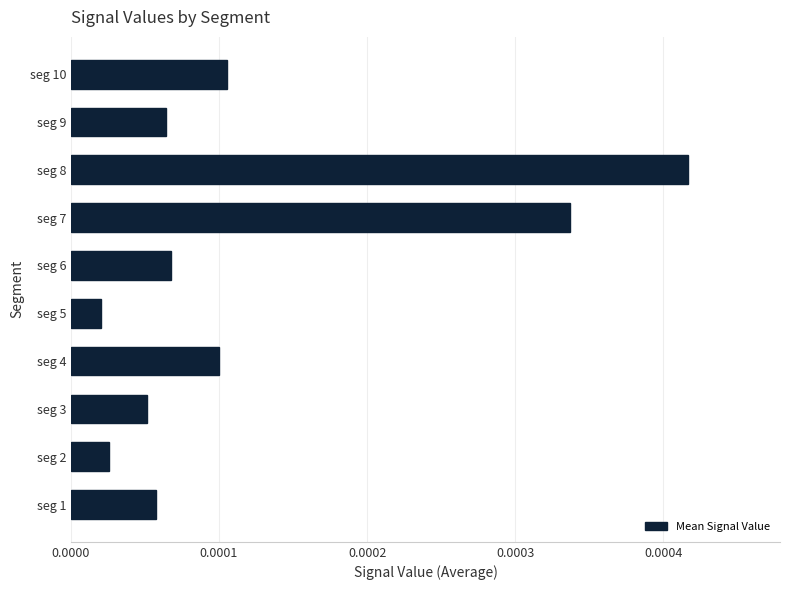

Between seg 5 and seg 6, which is larger?

seg 6